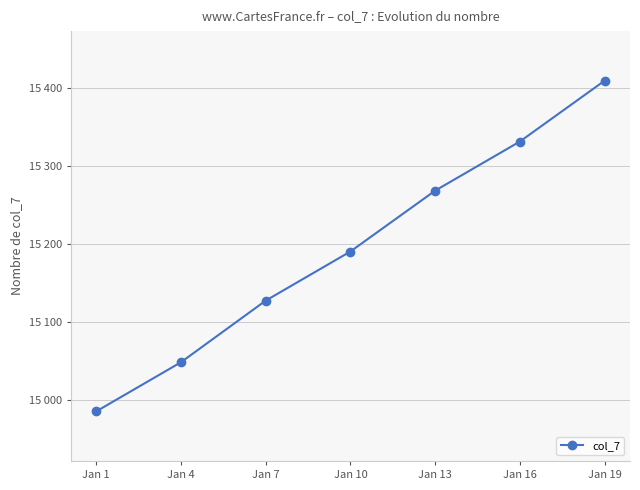

What is the value of the 5th point from the left?

15268